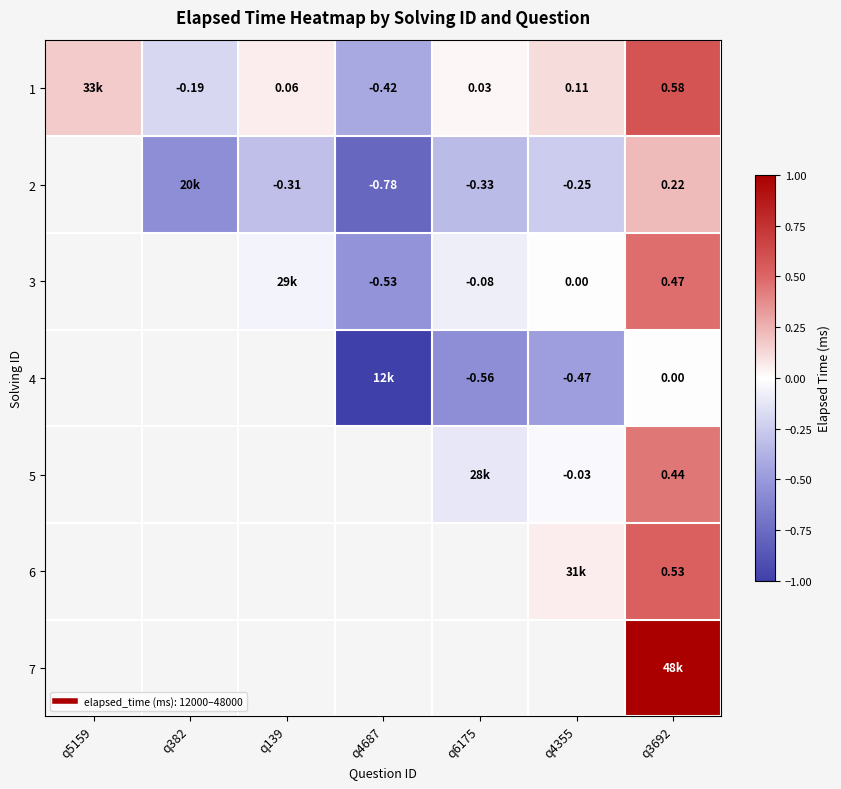

What is the difference between the maximum and minimum values in the 1 series?

1.0